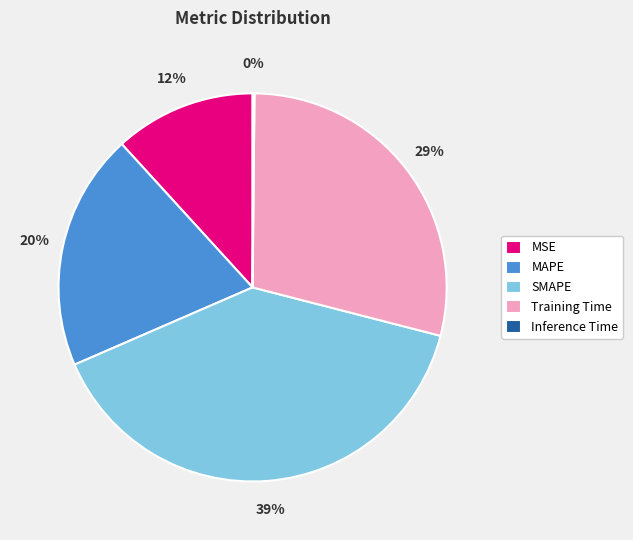

Between SMAPE and MAPE, which is larger?

SMAPE